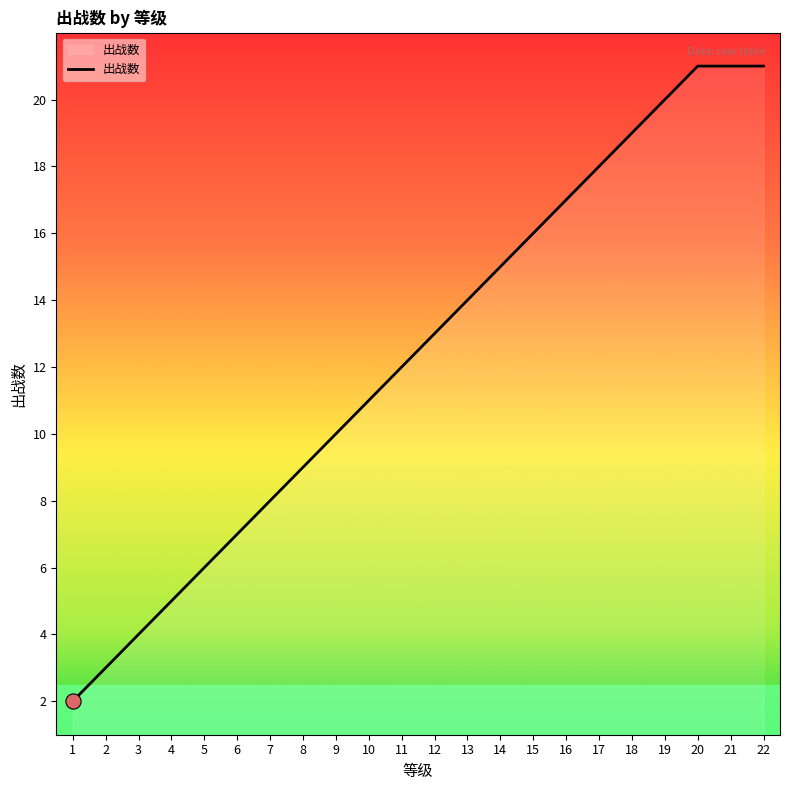

What is the ratio of the value at 6 to the value at 11?

0.6